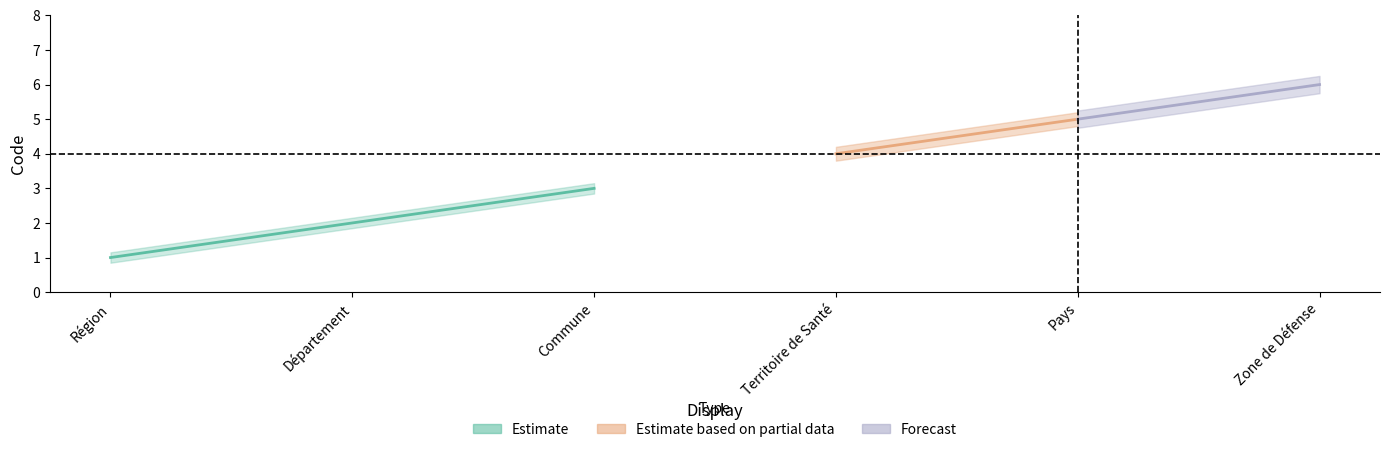

Which has a higher value, Département or Commune?

Commune